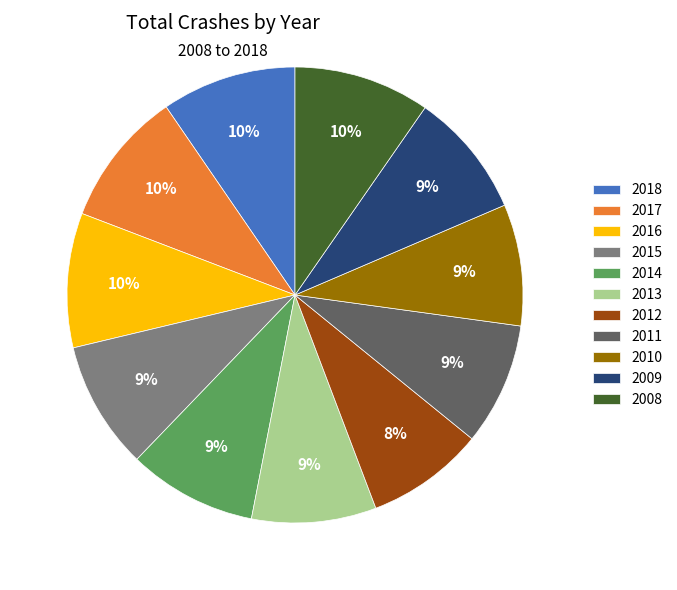

How many slices are in this pie chart?

11